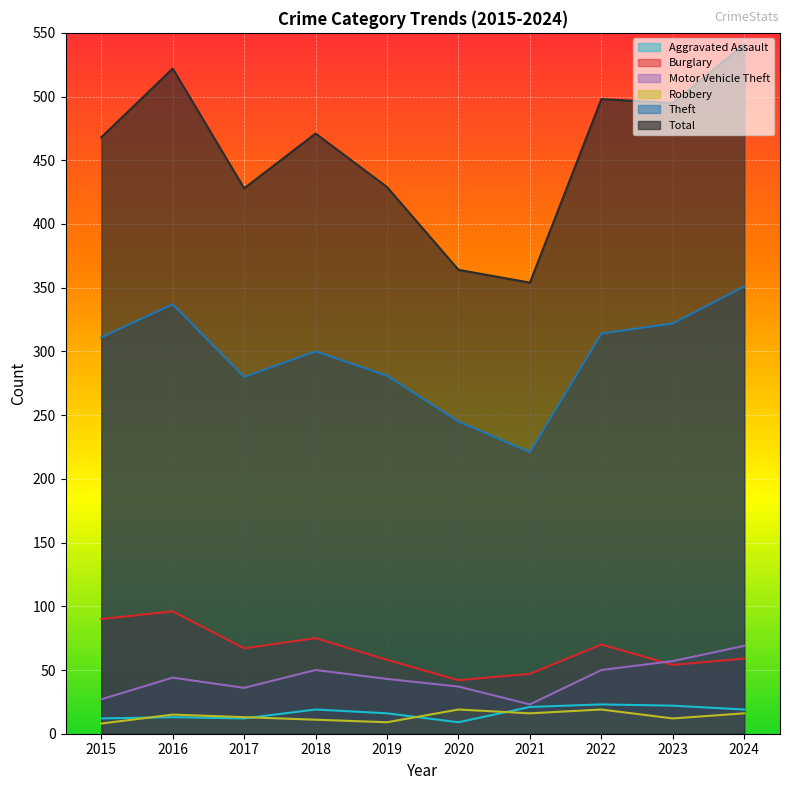

Which has a higher value, 2021 or 2015?

2021